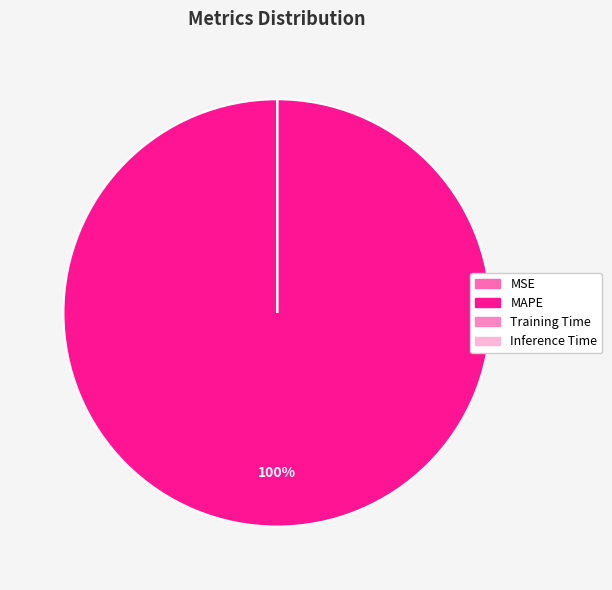

What is the largest slice in the pie chart?

MAPE